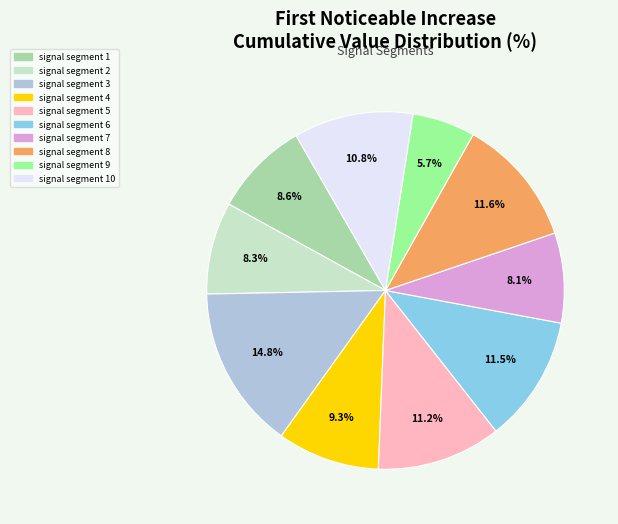

Is there any slice that represents more than half of the pie?

No